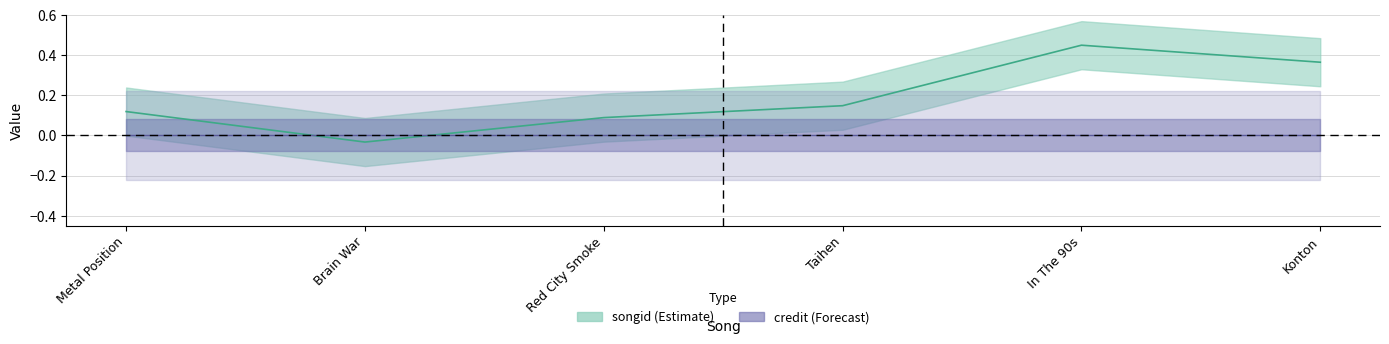

Reading right to left, extract all data points from this chart.

0.4	0.5	0.1	0.1	-0.0	0.1